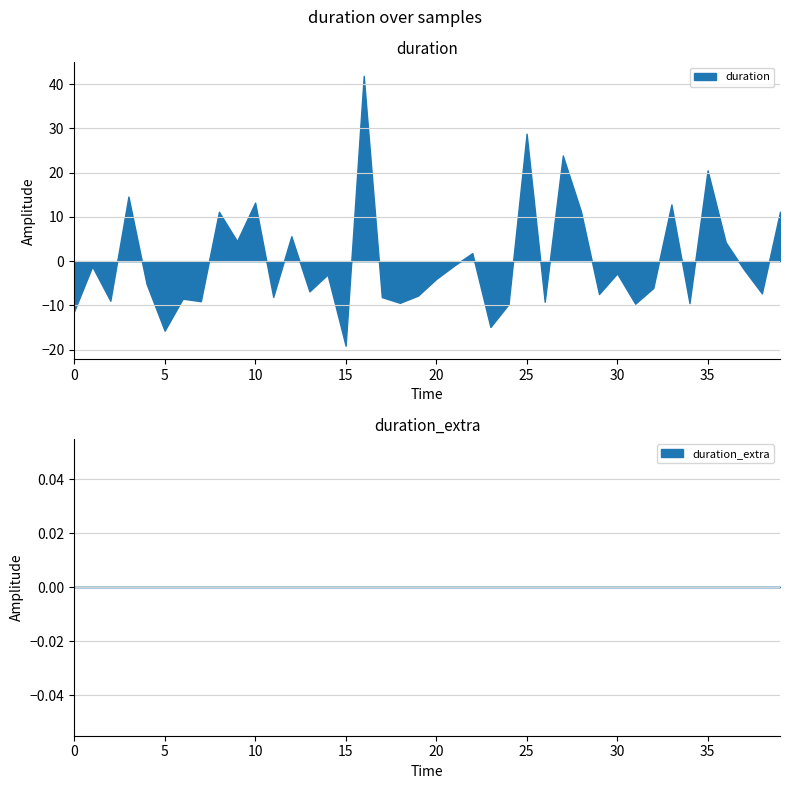

Where is the first local maximum for duration?

1